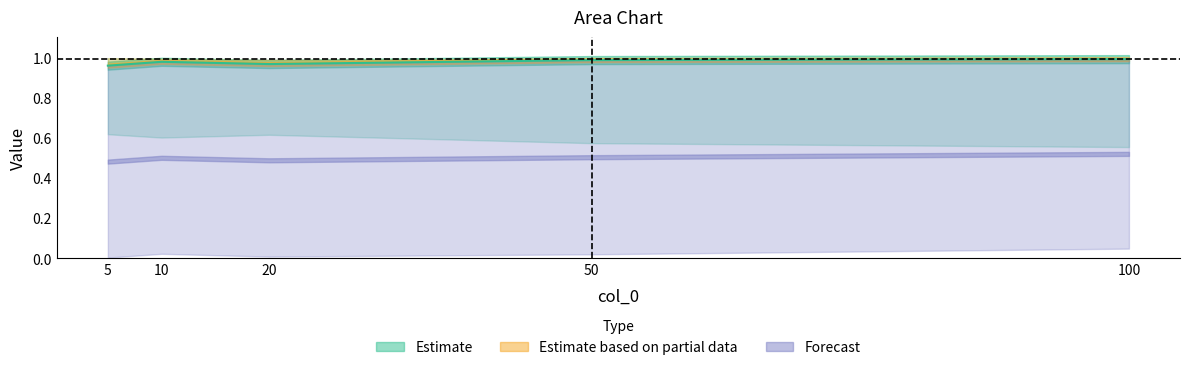

The value of col_3 at 5 is 0.6. True or false?

False